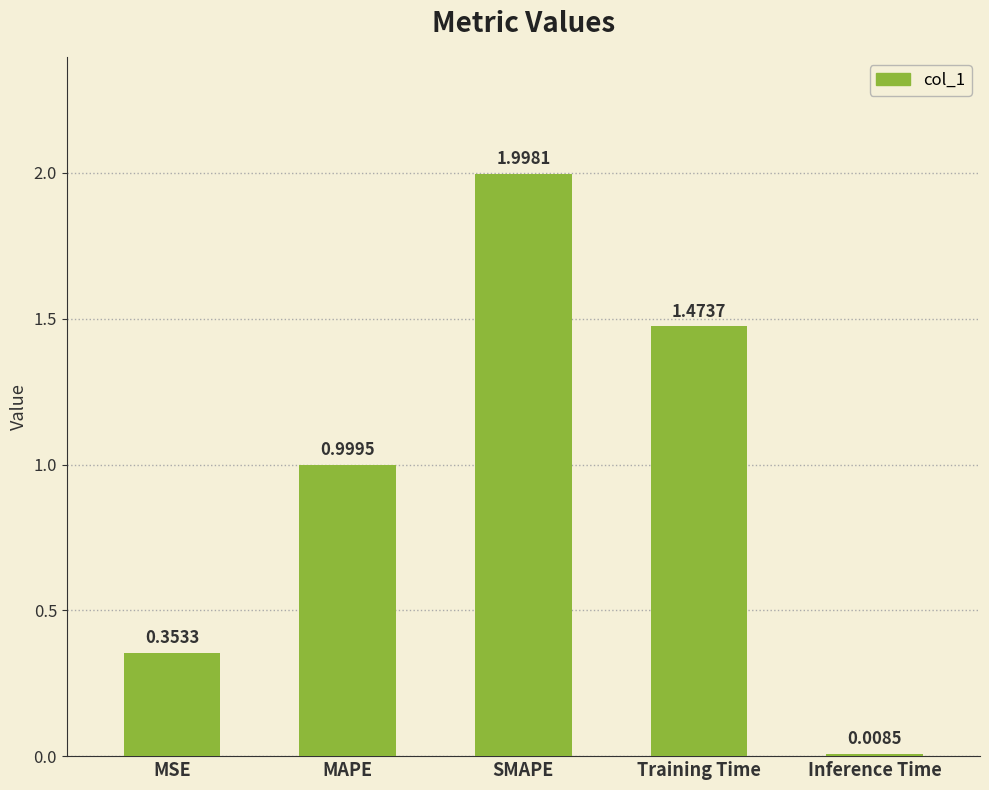

What is the difference between the values at Inference Time and MSE?

0.3